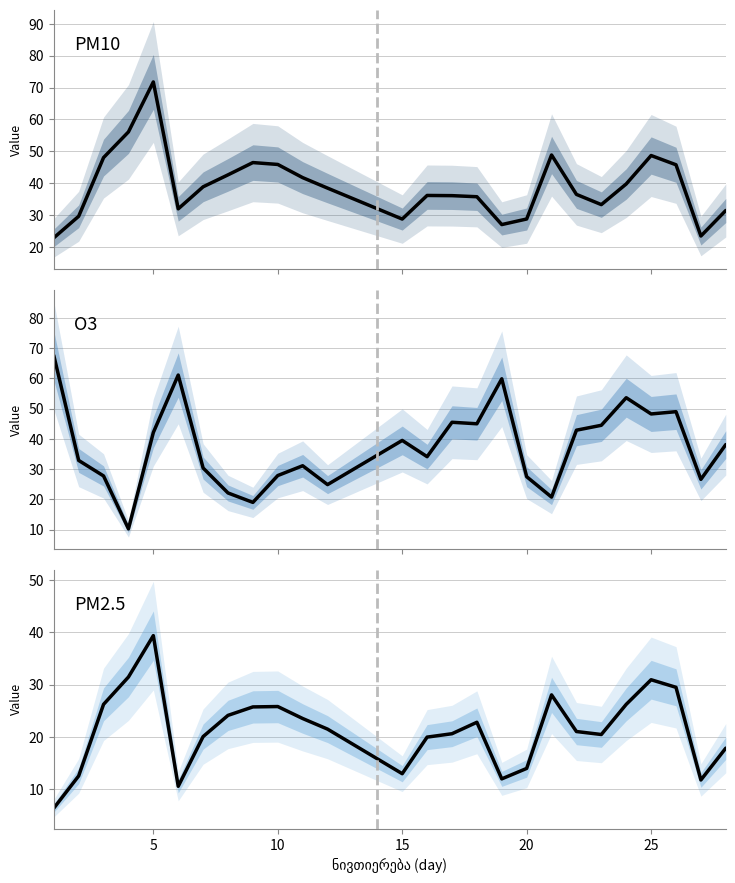

Which series changed the most between 8 and 19?

O3